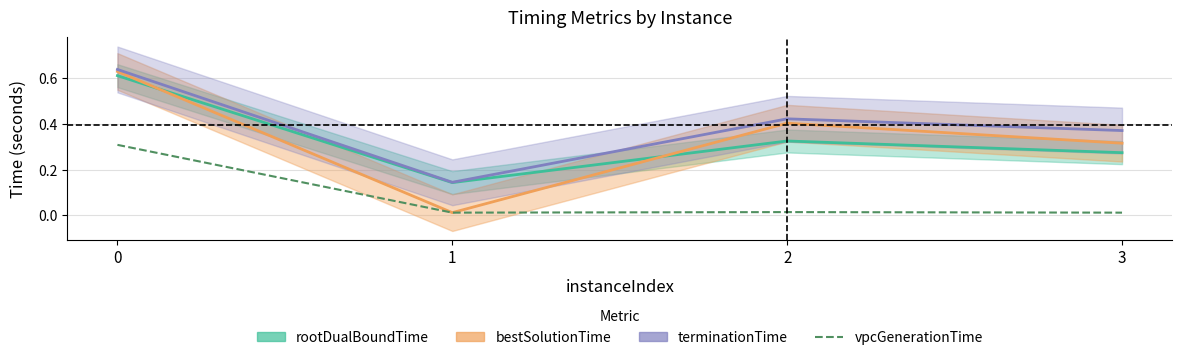

Between 2 and 3, which series saw the biggest shift?

bestSolutionTime